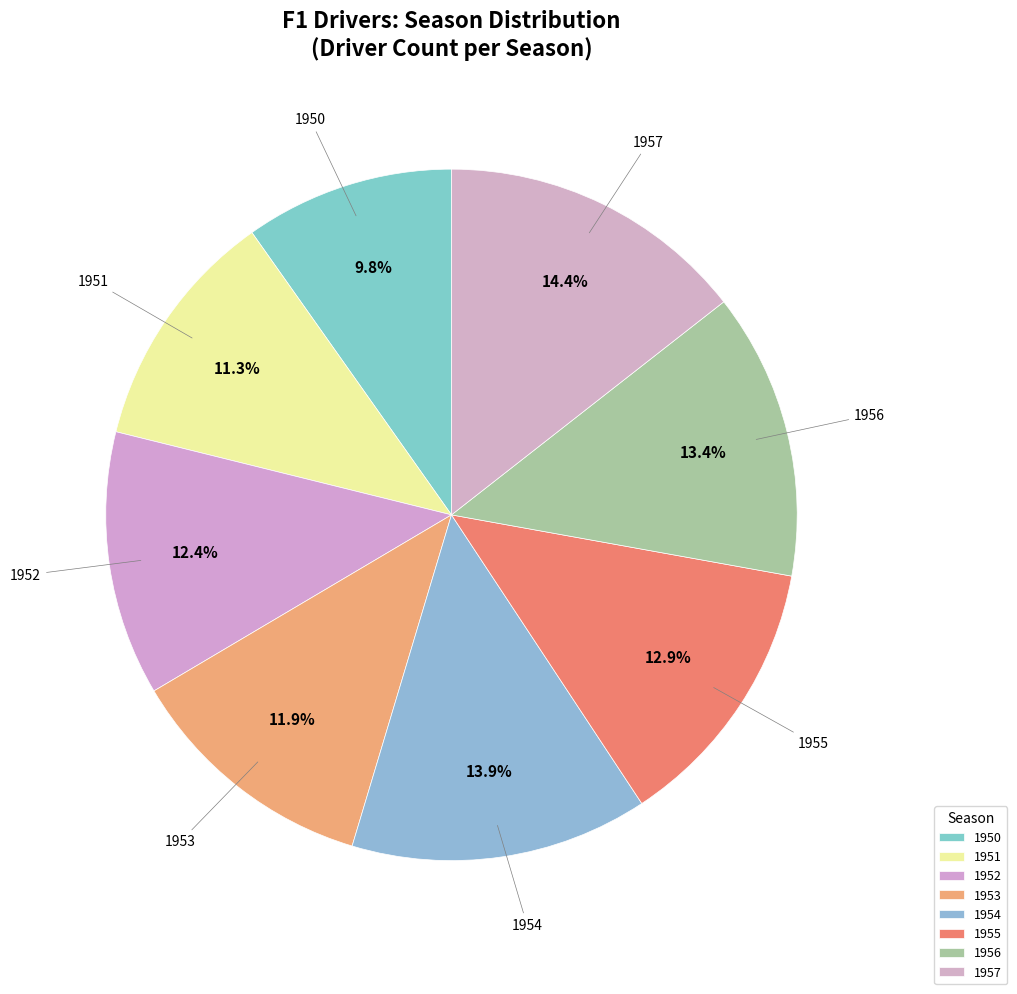

How many segments does this pie chart have?

8